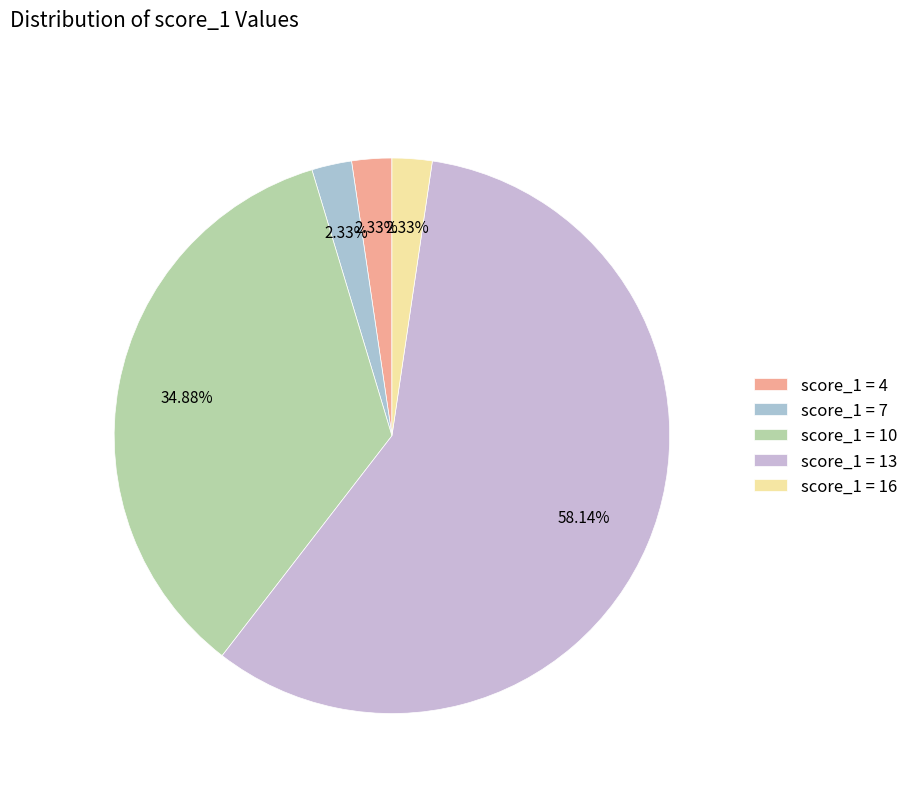

Count the number of slices in the pie.

5